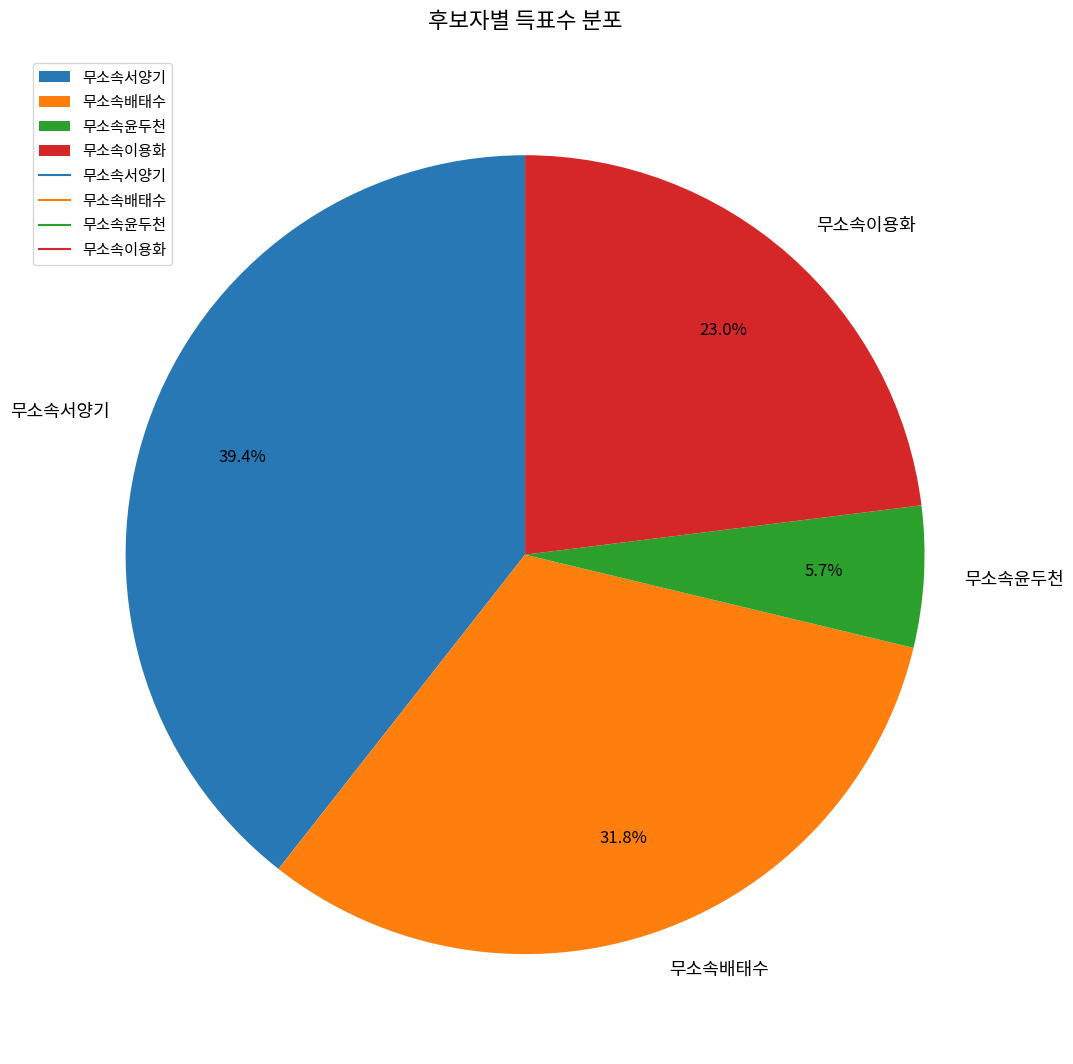

To the nearest percent, what portion does 무소속서양기 represent?

39%